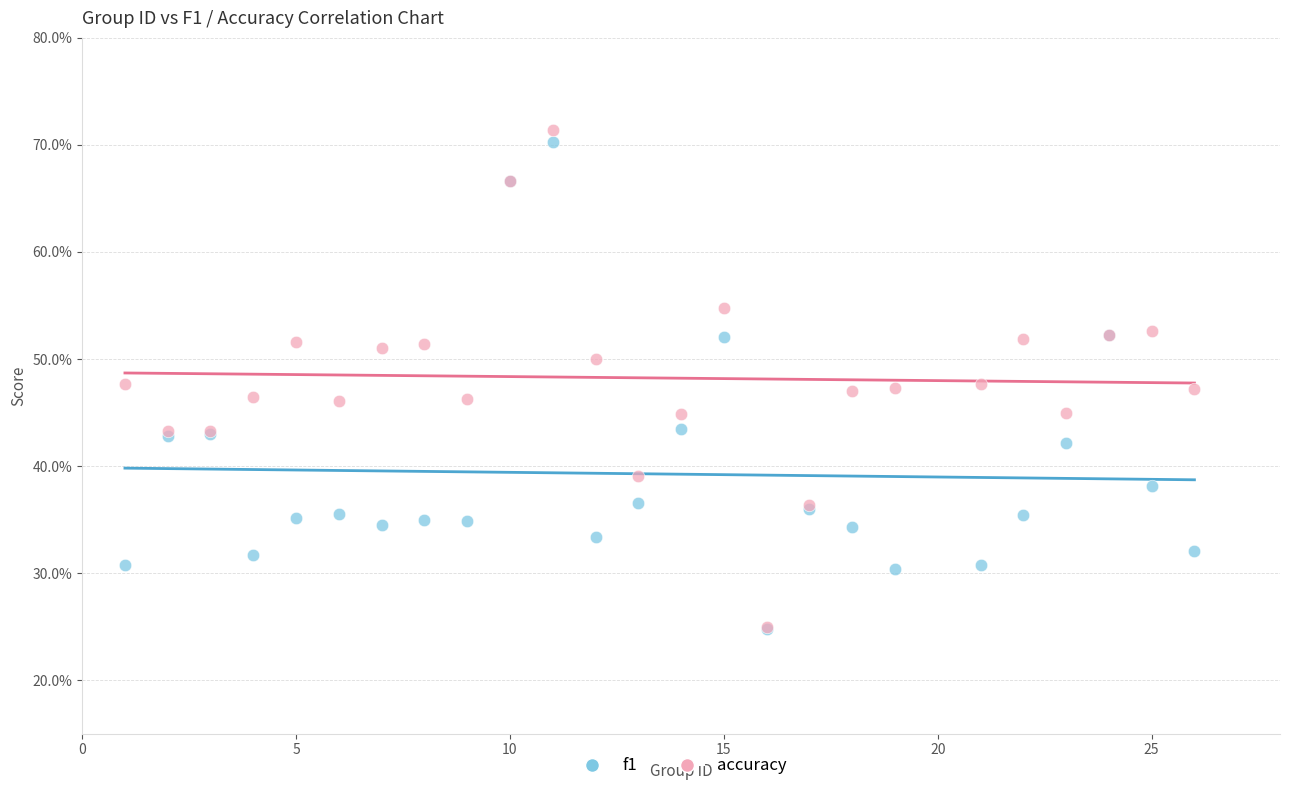

What are all the series names shown in the legend?

f1, accuracy